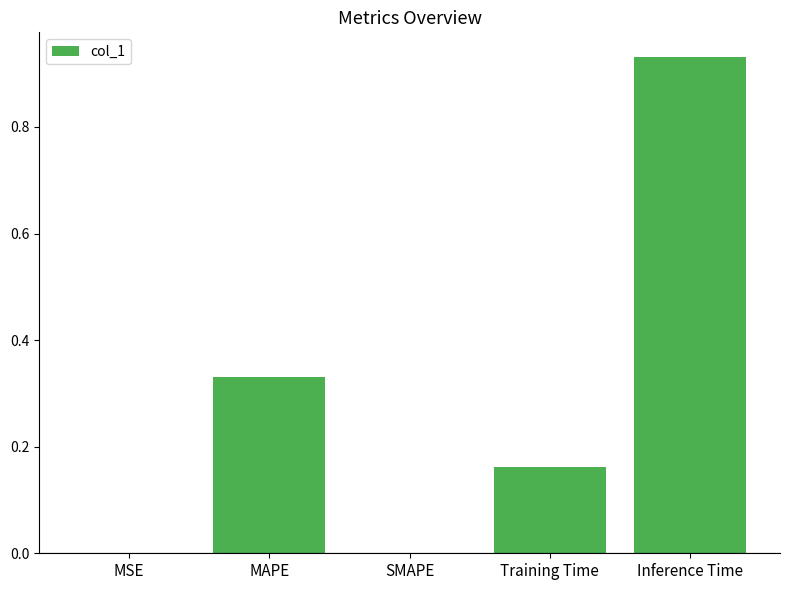

True or false: the data shows 0.0 at MSE.

True